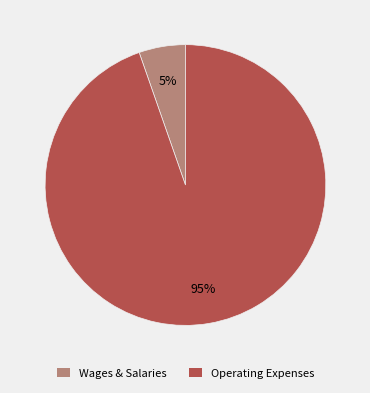

Rank the categories by value from lowest to highest.

Wages & Salaries, Operating Expenses